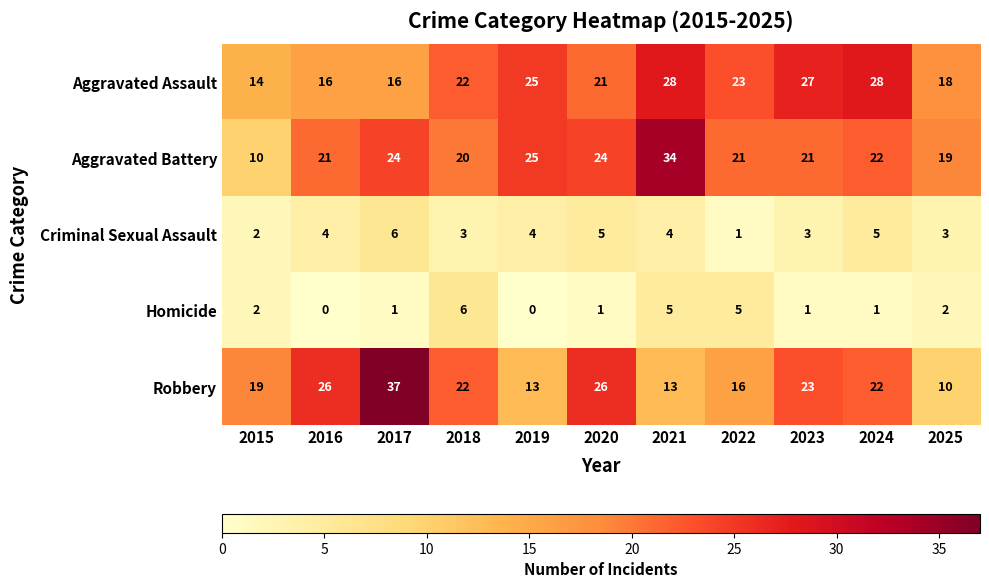

Is the value of Homicide at 2018 greater than the value of Criminal Sexual Assault at 2023?

Yes